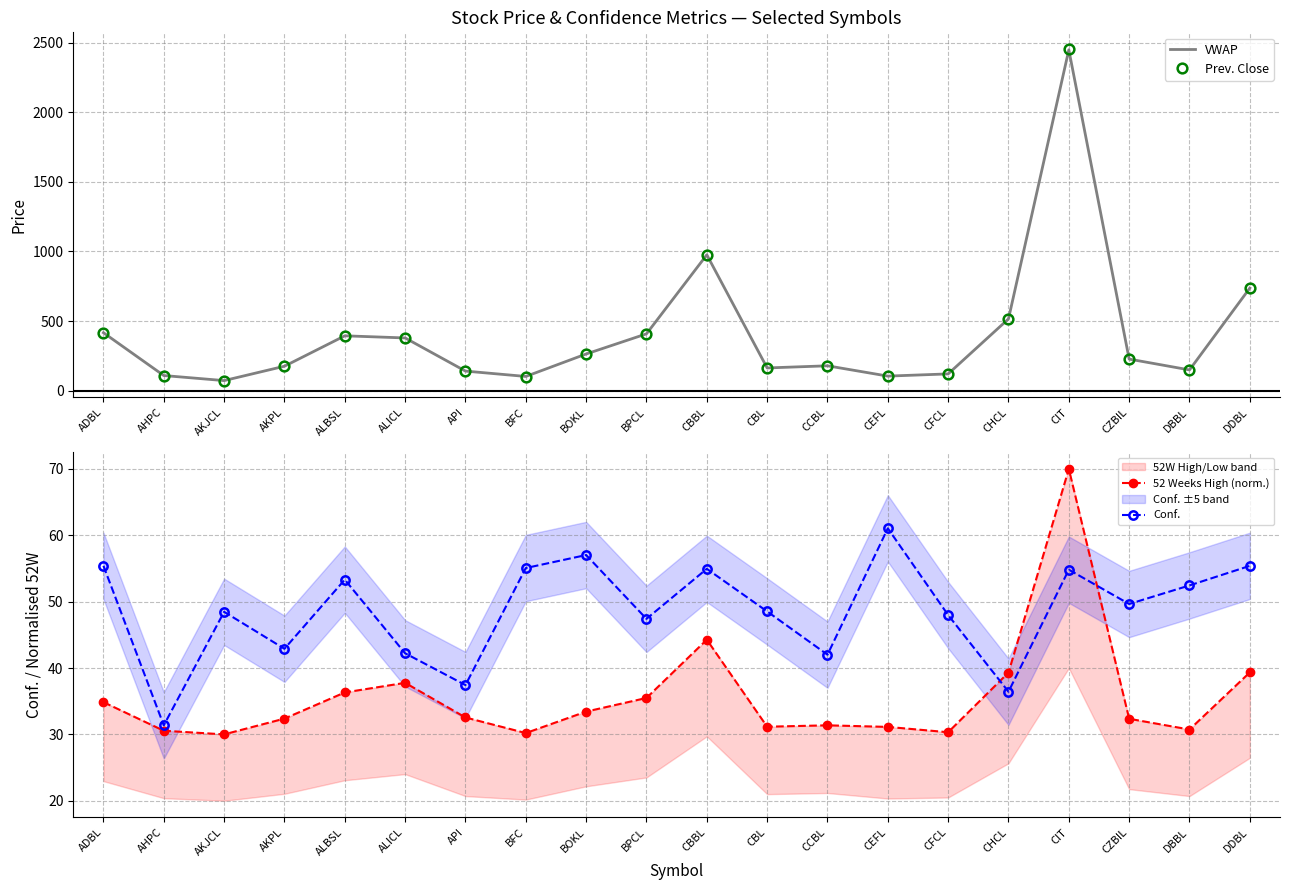

Rank the categories by 52 Weeks High (norm.) value from highest to lowest.

CIT, CBBL, DDBL, CHCL, ALICL, ALBSL, BPCL, ADBL, BOKL, API, AKPL, CZBIL, CCBL, CBL, CEFL, DBBL, AHPC, CFCL, BFC, AKJCL